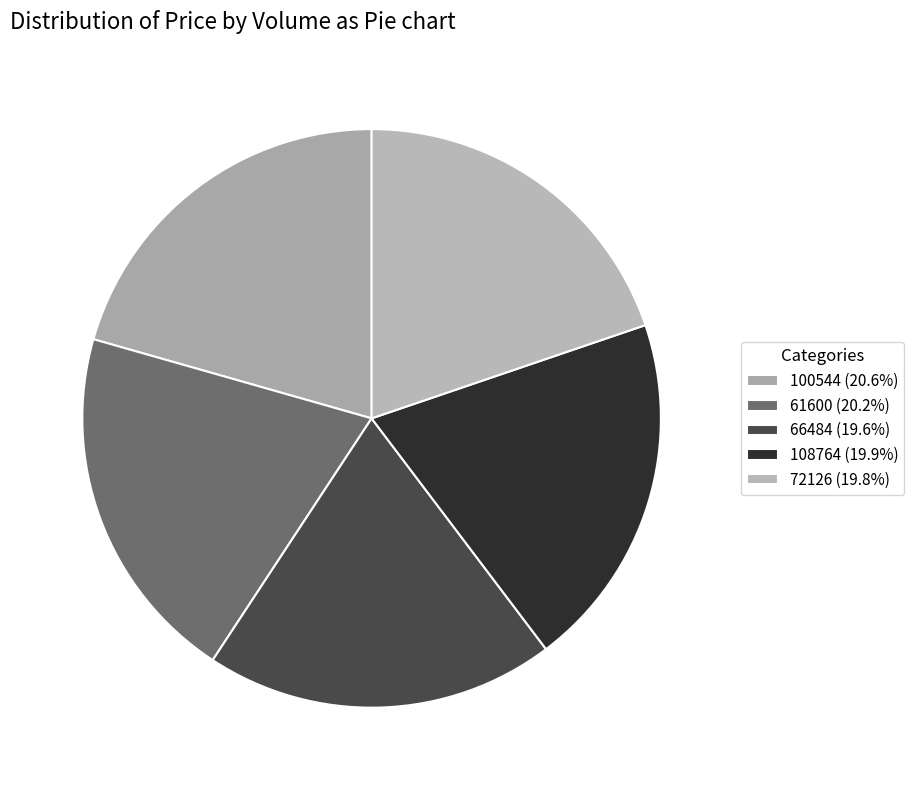

How many segments does this pie chart have?

5